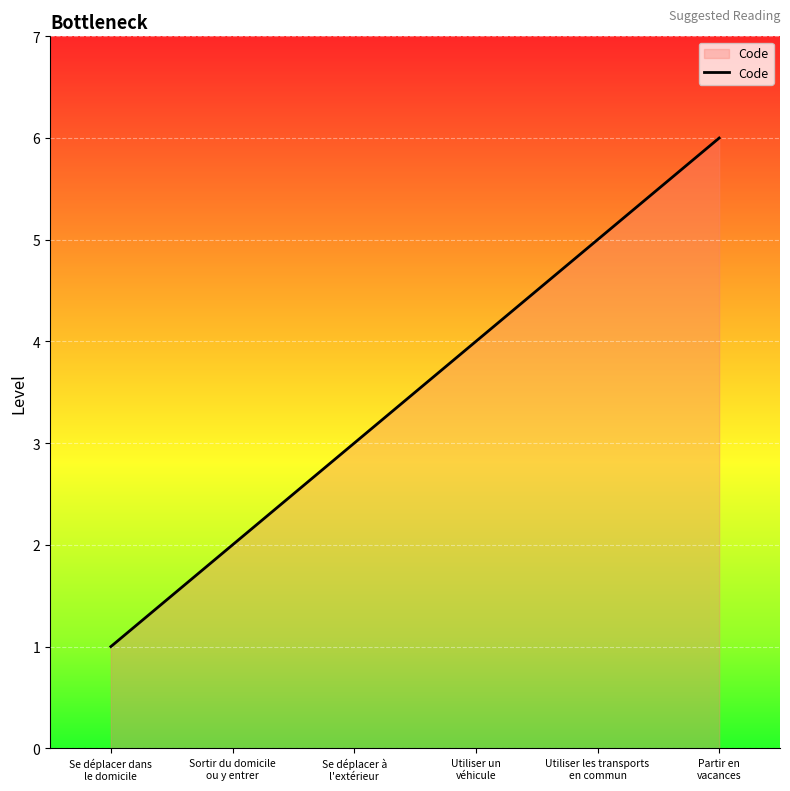

What is the minimum value shown in the chart?

1